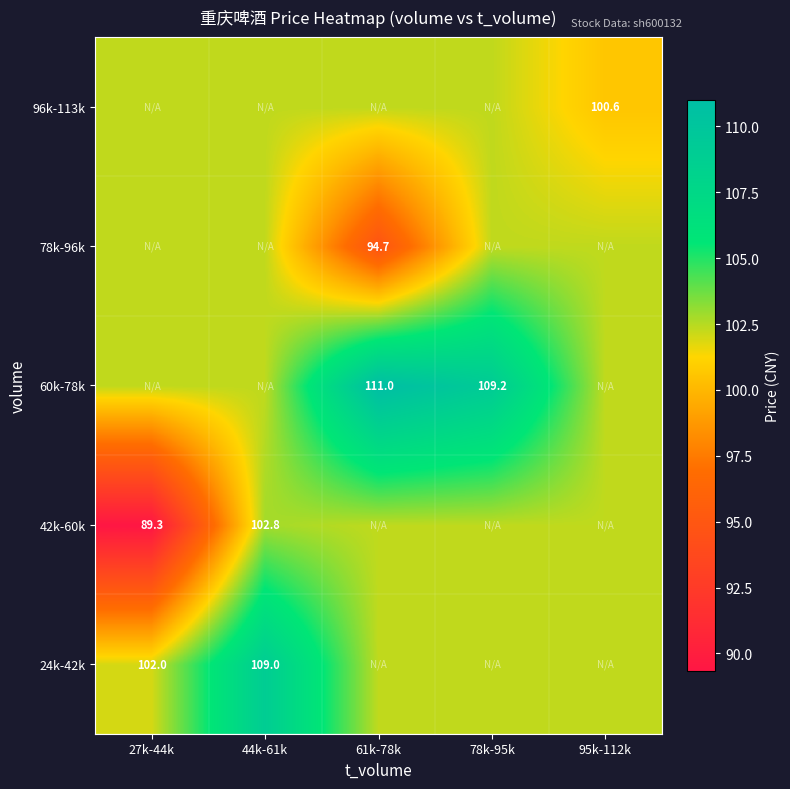

What is the lowest value of the 78k-96k series?

94.7